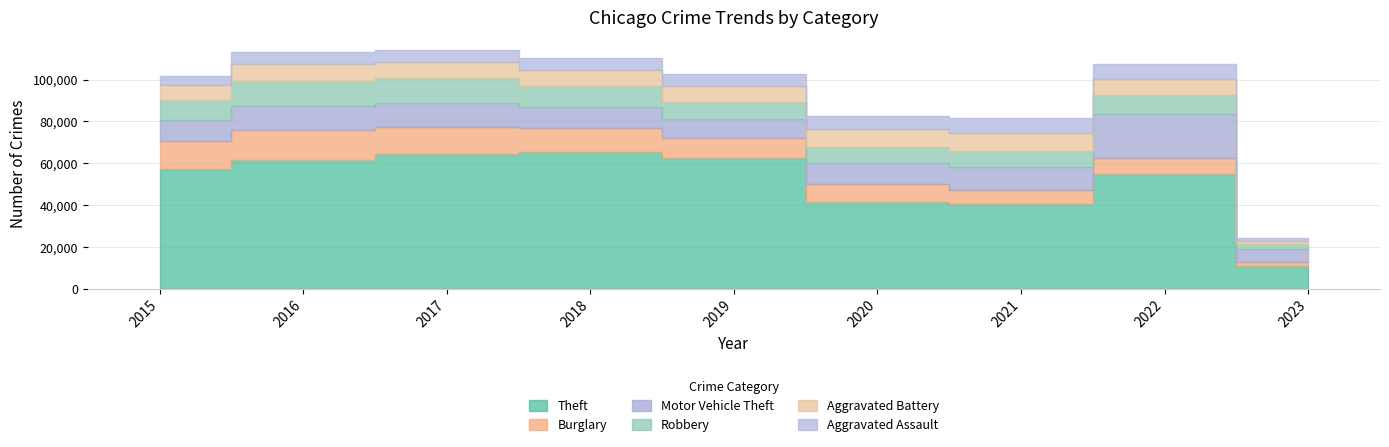

How many interior local valleys does the Robbery series have?

1